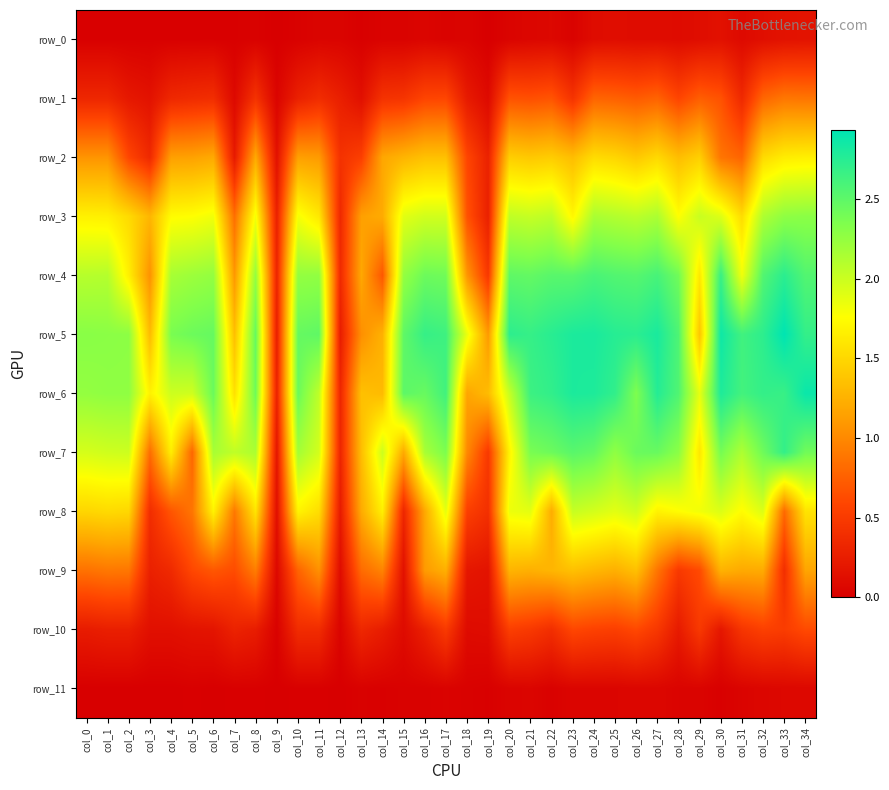

Reading left to right, extract all data points from this chart.

row_0: 0.0	0.0	0.0	0.0	0.0	0.0	0.0	0.0	0.0	0.0	0.0	0.0	0.0	0.0	0.0	0.0	0.1	0.0	0.0	0.0	0.0	0.1	0.1	0.0	0.1	0.1	0.1	0.1	0.1	0.1	0.1	0.1	0.1	0.2	0.2
row_1: 0.3	0.3	0.2	0.2	0.3	0.4	0.4	0.1	0.4	0.0	0.3	0.4	0.3	0.1	0.4	0.5	0.6	0.6	0.2	0.1	0.7	0.7	0.7	0.4	0.8	0.8	0.7	0.8	0.6	0.7	0.7	0.3	0.8	0.9	0.9
row_2: 1.1	1.1	0.6	0.3	1.1	1.1	1.2	0.2	1.2	0.1	1.1	1.1	0.4	0.5	1.2	1.3	1.4	1.4	0.6	0.3	1.4	1.4	1.4	1.3	1.5	1.5	1.4	1.5	1.3	1.4	0.9	0.8	1.5	1.6	1.7
row_3: 1.7	1.7	1.5	1.3	1.7	1.8	1.8	0.8	1.8	0.3	1.8	1.6	0.3	1.1	1.2	1.9	2.0	2.0	0.7	0.3	2.0	2.0	2.1	1.7	2.1	2.1	2.1	2.1	1.8	2.0	1.9	1.5	2.1	2.3	2.3
row_4: 2.1	2.1	1.7	1.1	2.2	2.2	2.2	1.1	2.2	0.3	2.2	2.3	0.4	1.2	0.7	2.2	2.4	2.4	1.1	0.5	2.5	2.5	2.5	2.5	2.6	2.5	2.5	2.6	2.4	1.6	2.7	1.8	2.5	2.7	2.5
row_5: 2.3	2.3	2.3	1.3	2.4	2.4	2.5	1.3	2.5	0.3	2.5	2.5	0.2	1.0	1.2	2.5	2.7	2.6	1.9	1.1	2.7	2.7	2.7	2.8	2.8	2.8	2.7	2.8	2.6	1.4	2.9	2.6	2.7	2.9	2.7
row_6: 2.2	2.3	2.3	1.7	2.0	2.0	2.4	1.6	2.4	0.3	2.4	2.0	0.3	1.4	1.3	2.5	2.5	2.6	1.2	1.3	2.0	2.6	2.7	2.8	2.8	2.7	2.4	2.8	2.6	1.9	2.8	2.6	2.7	2.7	2.9
row_7: 1.9	2.0	2.0	0.8	1.6	0.8	2.2	2.0	2.1	0.2	2.2	2.0	0.3	1.3	2.0	1.2	2.2	2.4	1.0	0.5	1.7	2.4	2.4	2.5	2.5	2.3	2.4	2.5	2.3	1.6	2.4	2.1	2.4	2.7	2.4
row_8: 1.5	1.5	1.5	0.4	0.7	0.9	1.7	0.9	1.6	0.1	1.7	1.5	0.2	1.2	1.7	0.3	1.2	1.9	0.5	0.4	1.8	1.9	1.2	2.0	2.0	1.9	2.0	1.7	1.8	1.8	1.9	1.7	1.9	0.8	1.6
row_9: 0.9	0.9	0.9	0.3	0.4	0.6	0.7	0.6	0.9	0.1	0.8	1.1	0.1	0.8	1.0	0.1	1.1	1.2	0.2	0.2	1.3	1.2	1.3	1.4	1.3	1.2	1.4	0.9	0.5	0.6	1.3	1.2	1.2	0.4	1.2
row_10: 0.2	0.3	0.3	0.1	0.1	0.2	0.2	0.3	0.2	0.0	0.4	0.4	0.0	0.3	0.2	0.1	0.3	0.5	0.1	0.1	0.5	0.5	0.4	0.6	0.6	0.5	0.6	0.5	0.2	0.5	0.2	0.5	0.6	0.5	0.6
row_11: 0.0	0.0	0.0	0.0	0.0	0.0	0.0	0.0	0.0	0.0	0.0	0.0	0.0	0.0	0.0	0.0	0.0	0.0	0.0	0.0	0.0	0.1	0.0	0.1	0.1	0.1	0.1	0.1	0.0	0.0	0.0	0.0	0.1	0.1	0.1